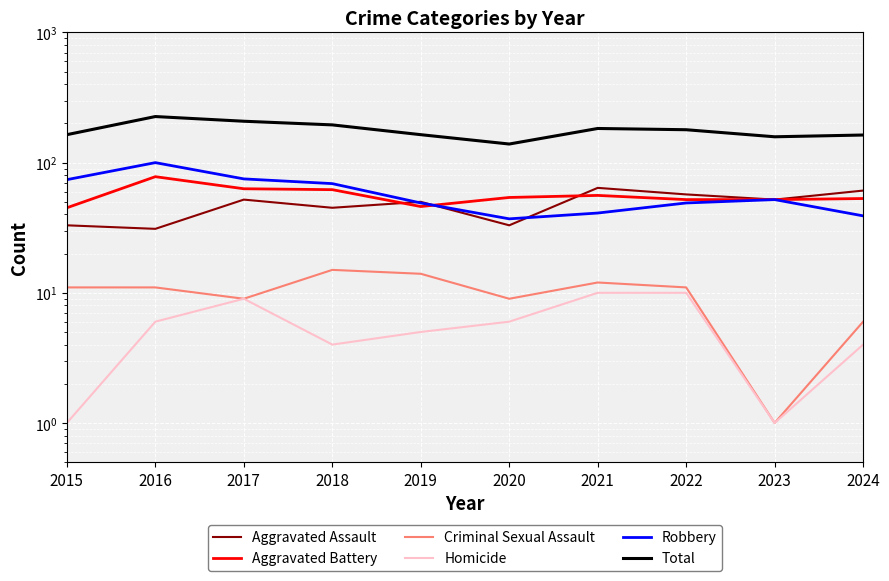

Where does the Aggravated Battery series first go above 54?

2016